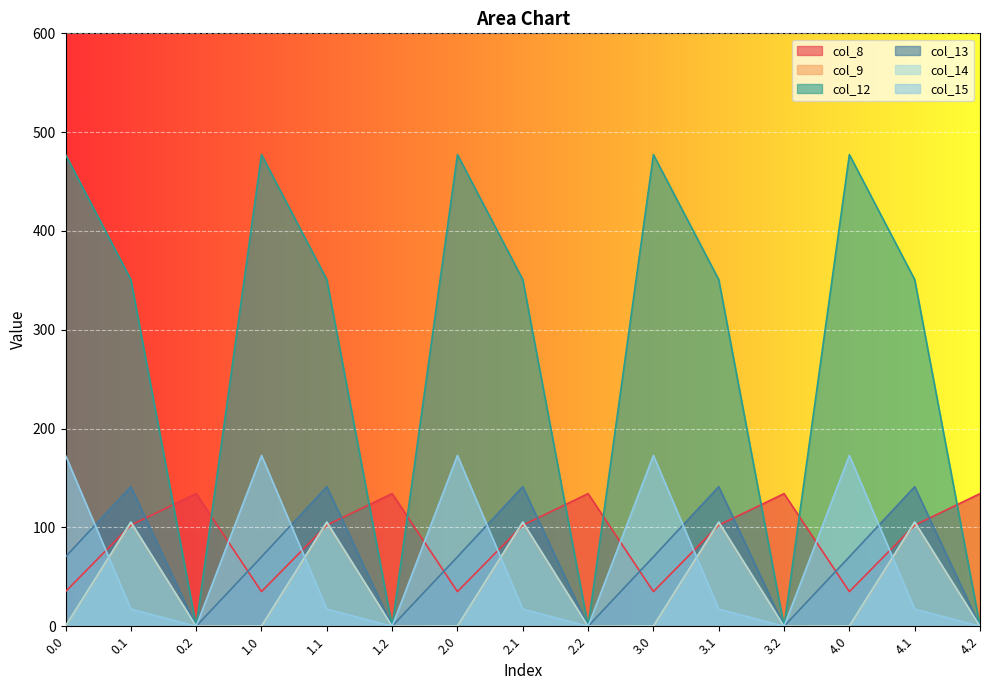

What is the difference between the highest and lowest values at 1.2?

134.2